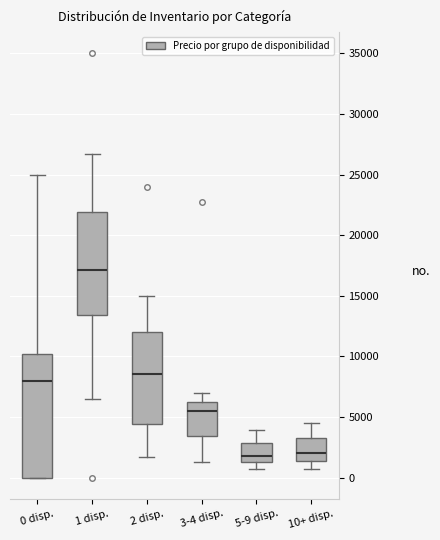

Where is the upper edge of the box for 1 disp. on the y-axis? The values are not printed on the chart, so give them approximately, as read against the axis.

22000